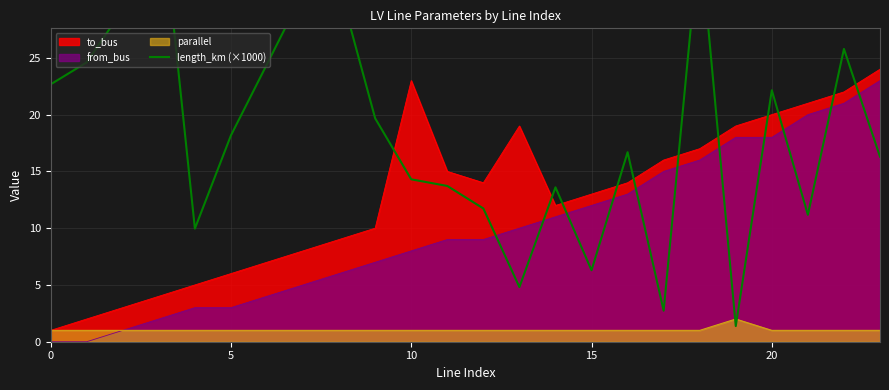

What is the maximum value for to_bus?

24